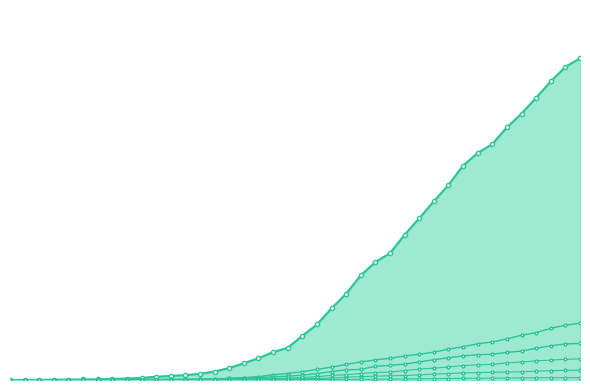

Between which two adjacent categories do GE and ZH first intersect?

2020-02-26 and 2020-02-27